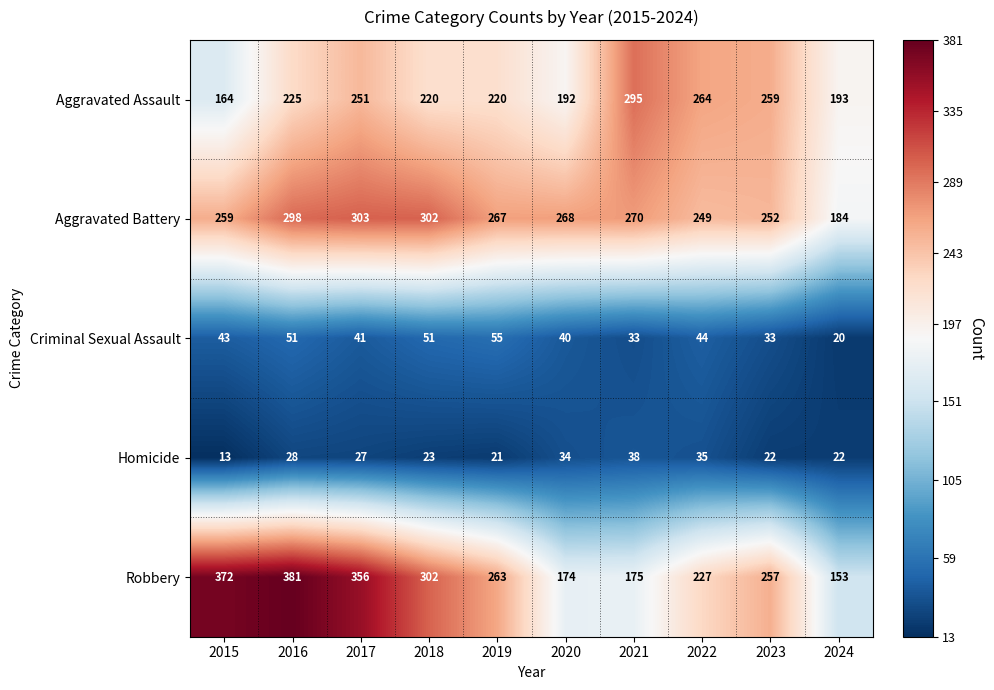

Which category has the lowest value in the Aggravated Assault series?

2015